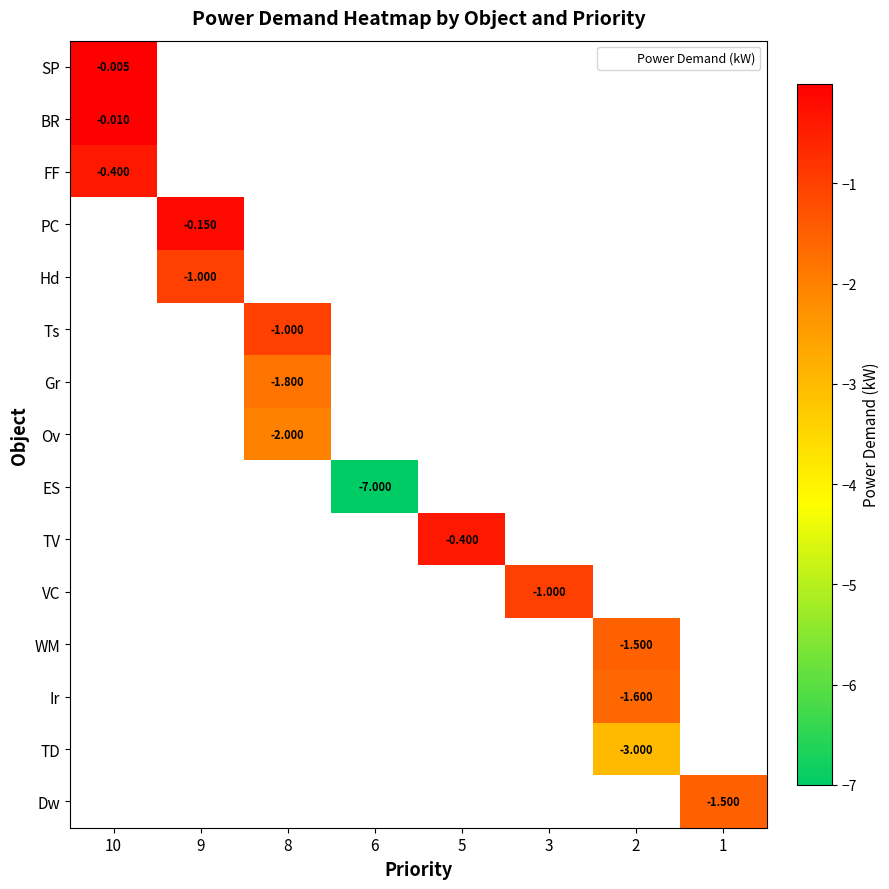

At how many categories does at least one series exceed -1?

3